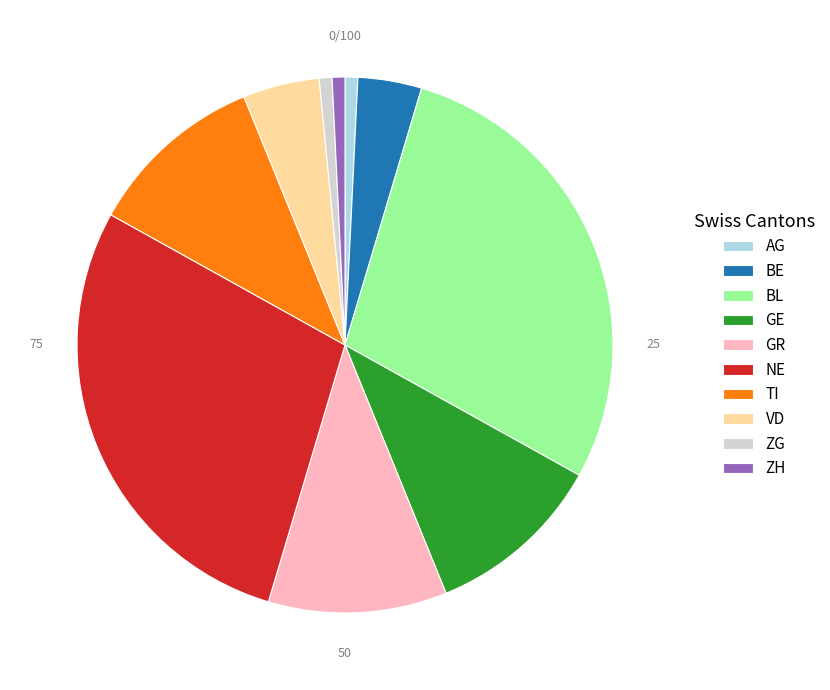

The TI slice represents 21% of the pie. True or false?

False